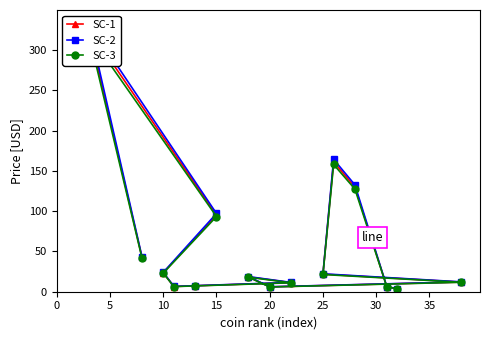

What is the lowest value of the SC-2 series?

3.8